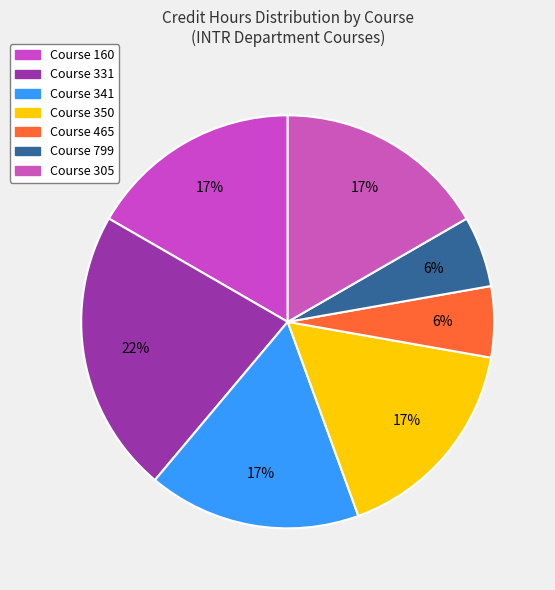

How many slices are in this pie chart?

7